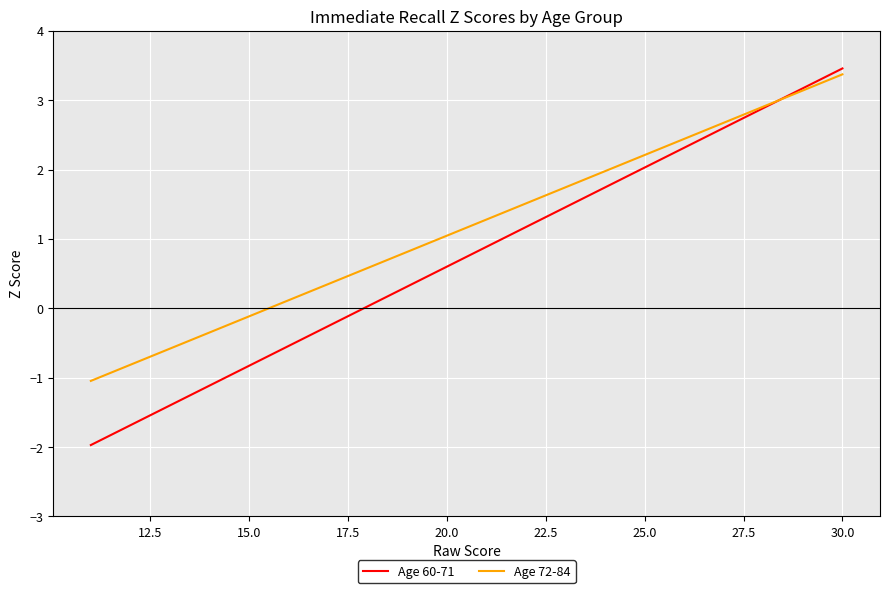

At how many categories does at least one series exceed -1?

19